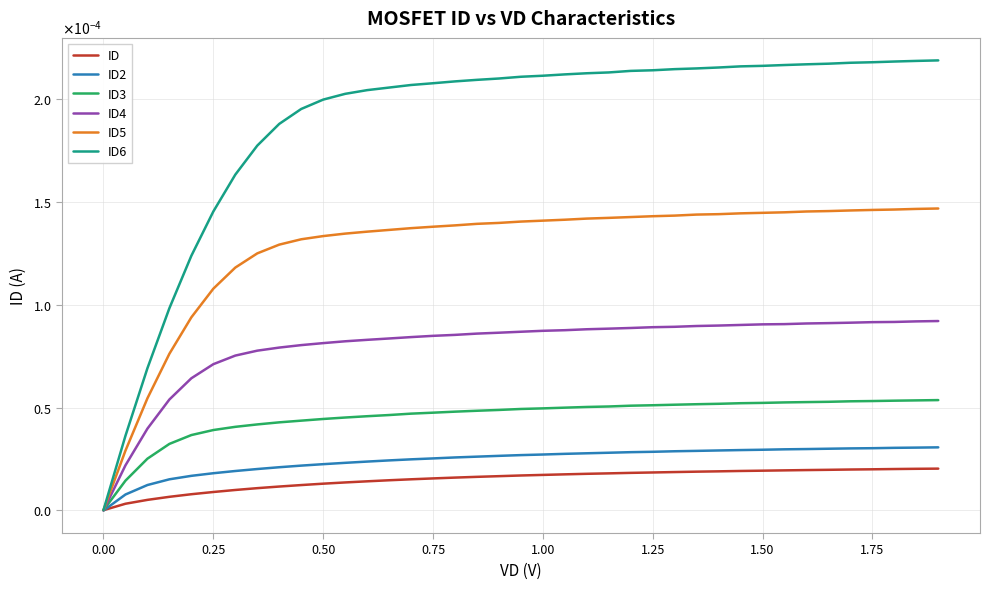

Which series has the largest total across all categories?

ID6